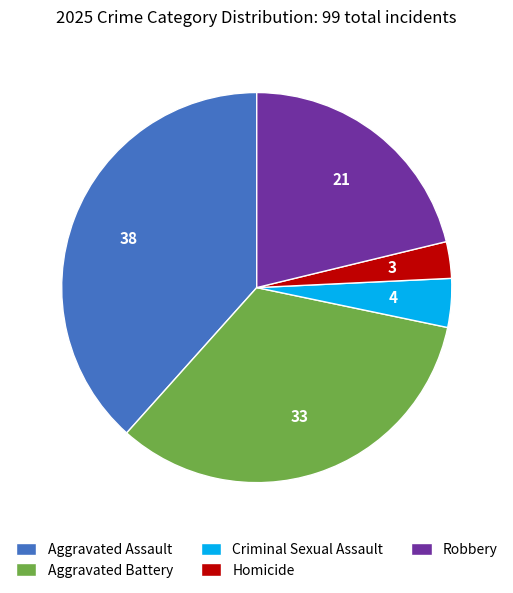

Between Homicide and Aggravated Battery, which is larger?

Aggravated Battery